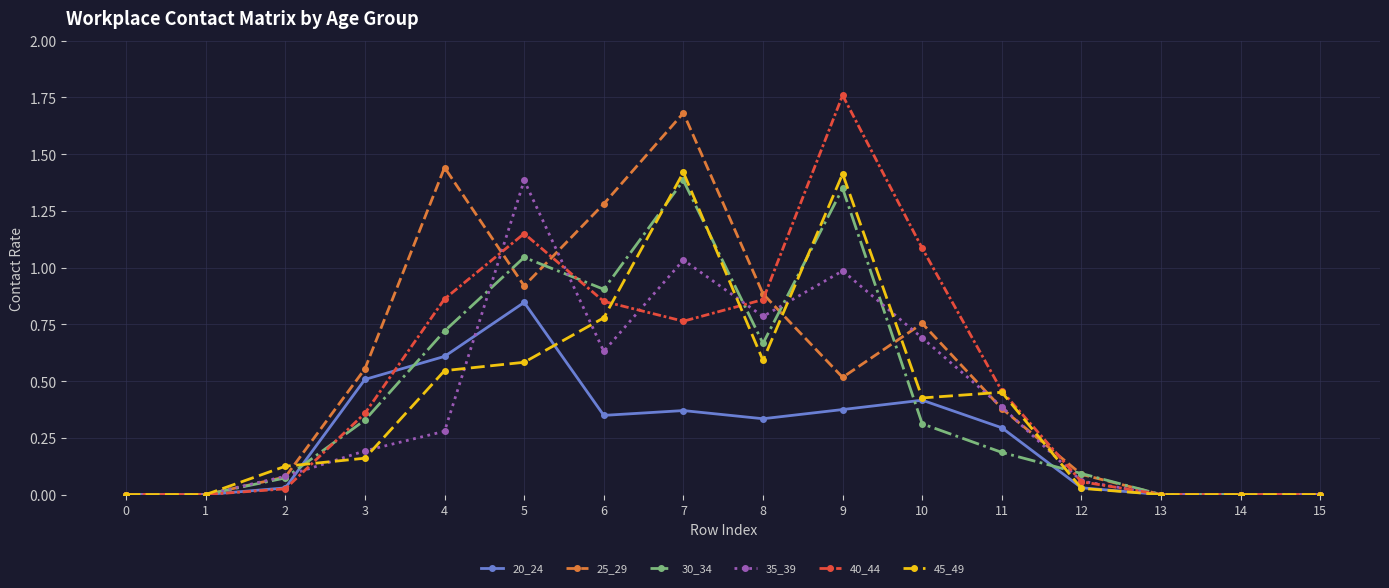

Which category has the highest value across all series?

9